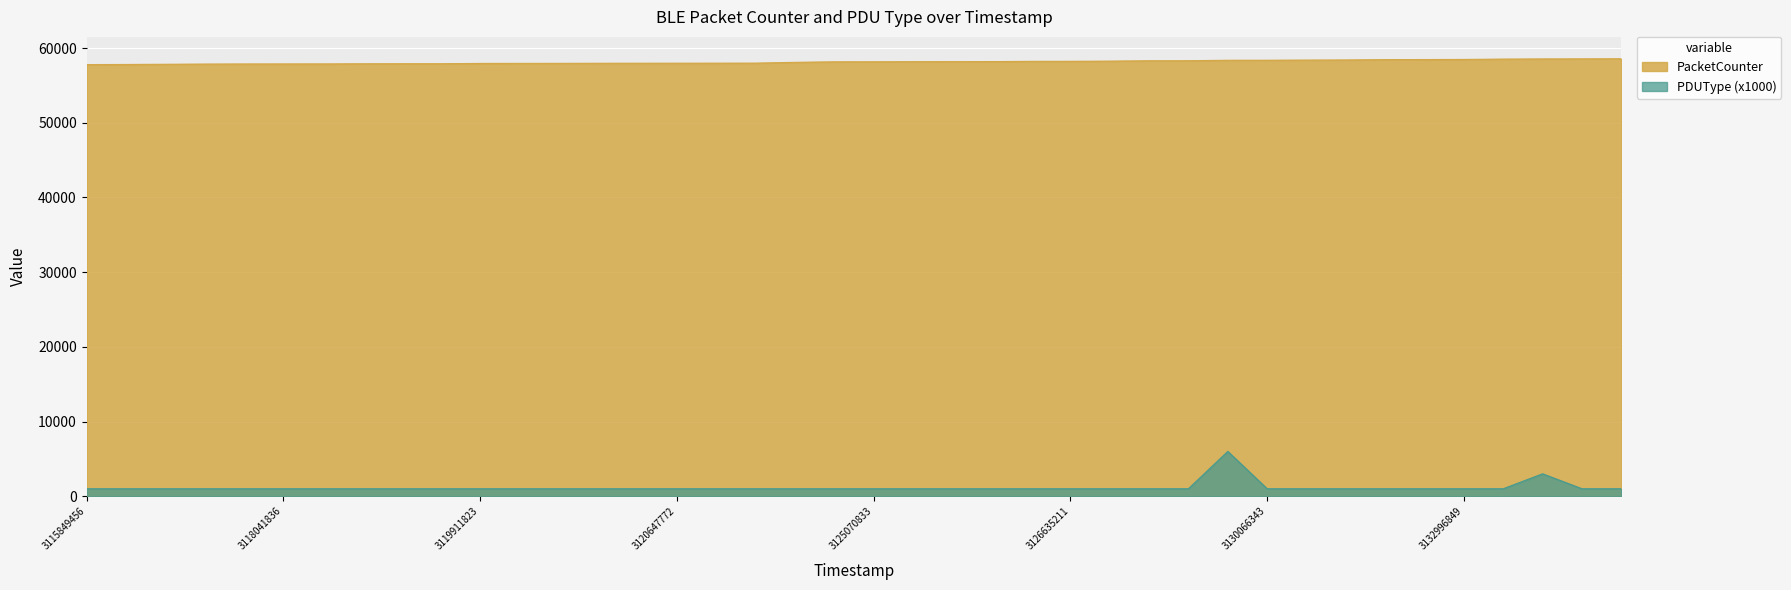

At 3123396714, list the series in order from largest to smallest.

PacketCounter, PDUType